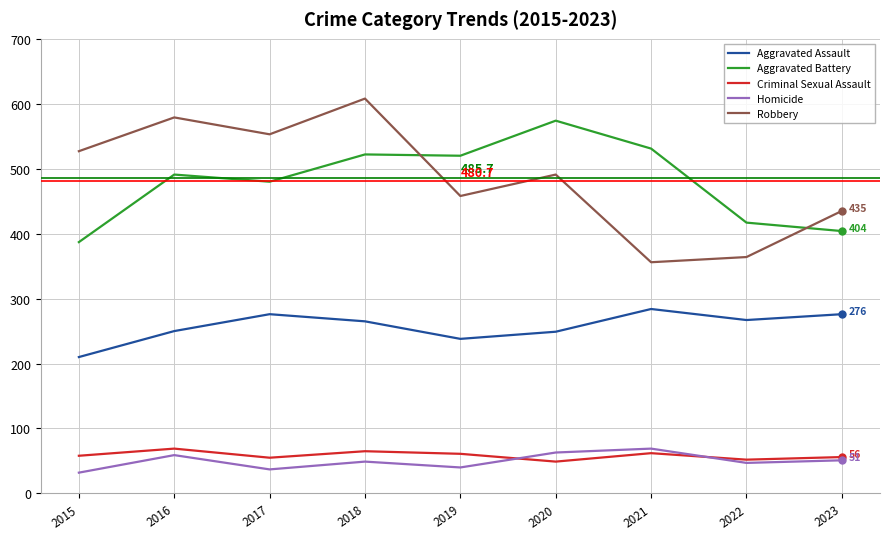

The value of Aggravated Assault at 2019 is 238. True or false?

True